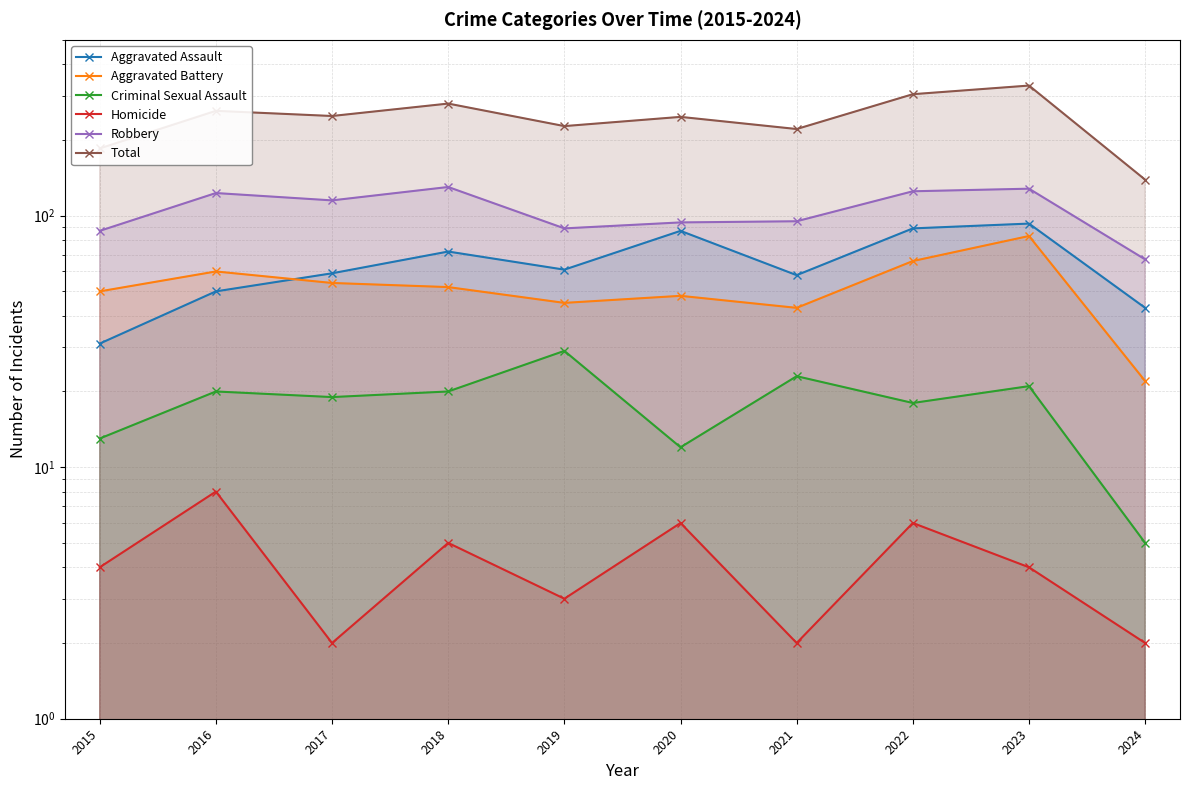

At which category does Total reach its first local valley?

2017